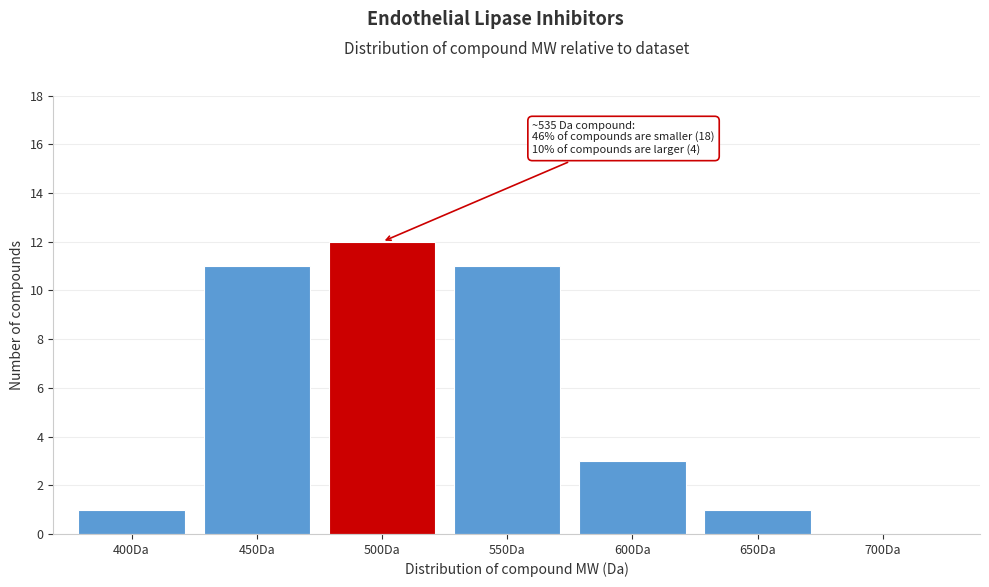

Reading right to left, what are all the values shown in this chart?

700Da=0	650Da=1	600Da=3	550Da=11	500Da=12	450Da=11	400Da=1